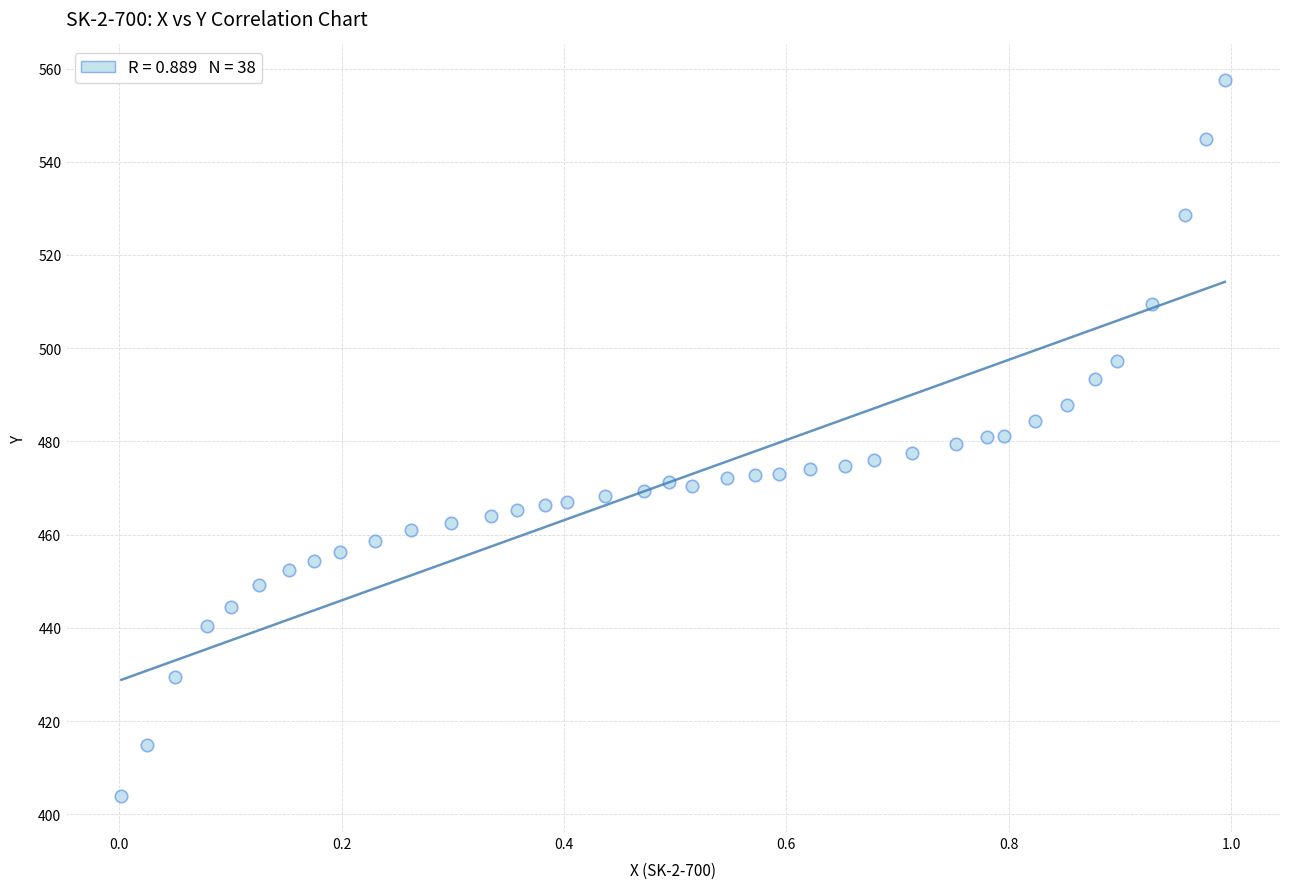

What is the range of Y values (max minus min)?

153.6